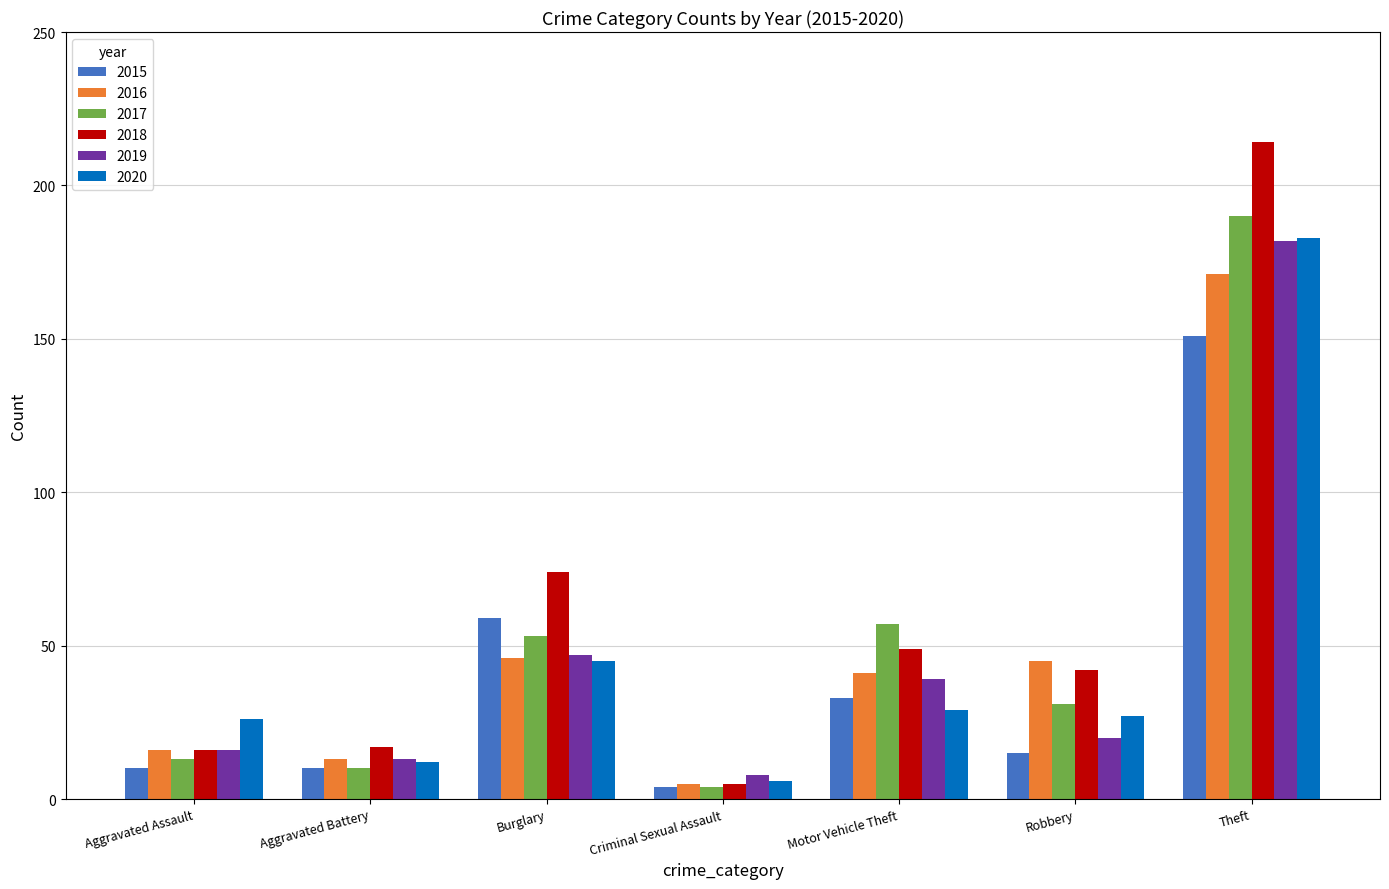

What is the average value of the 2015 series?

40